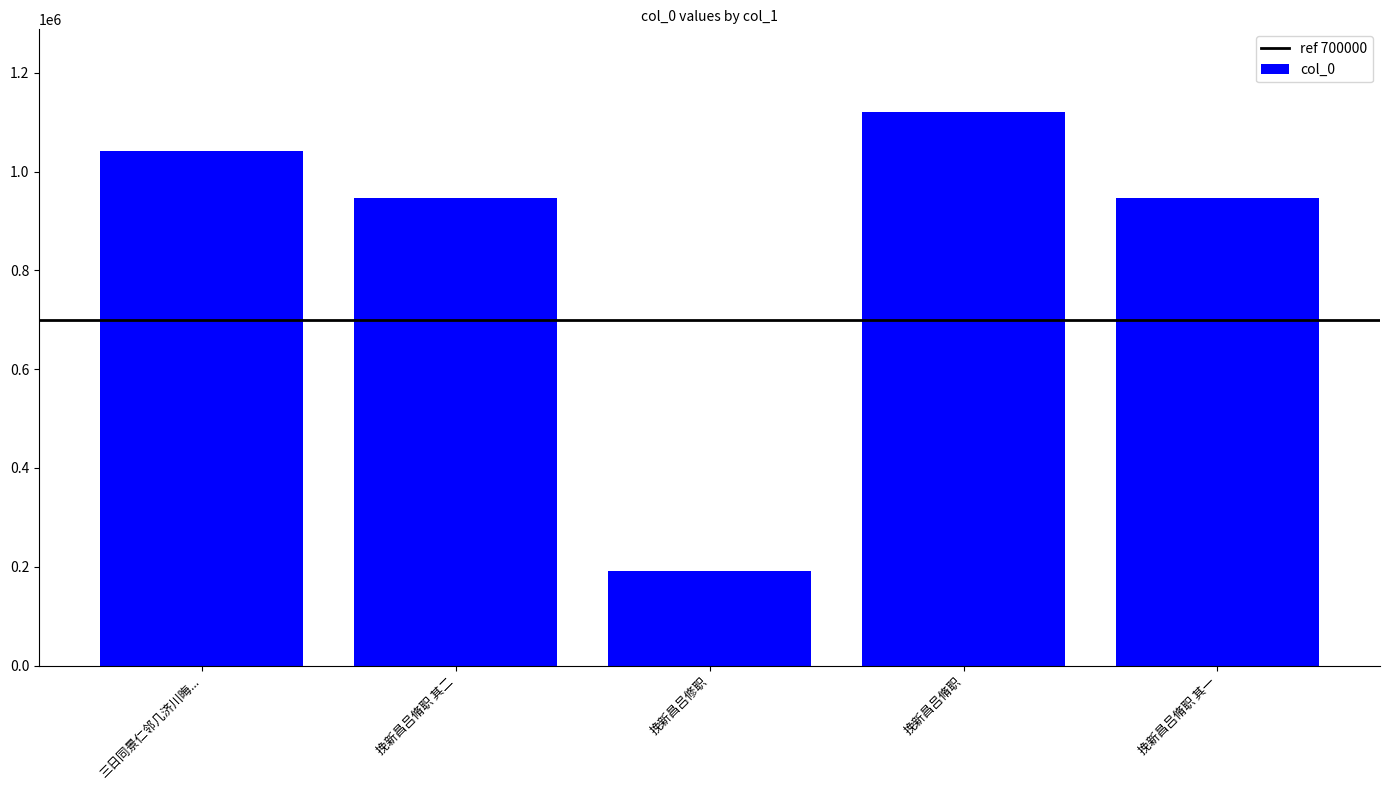

Does the chart contain stacked bars?

No